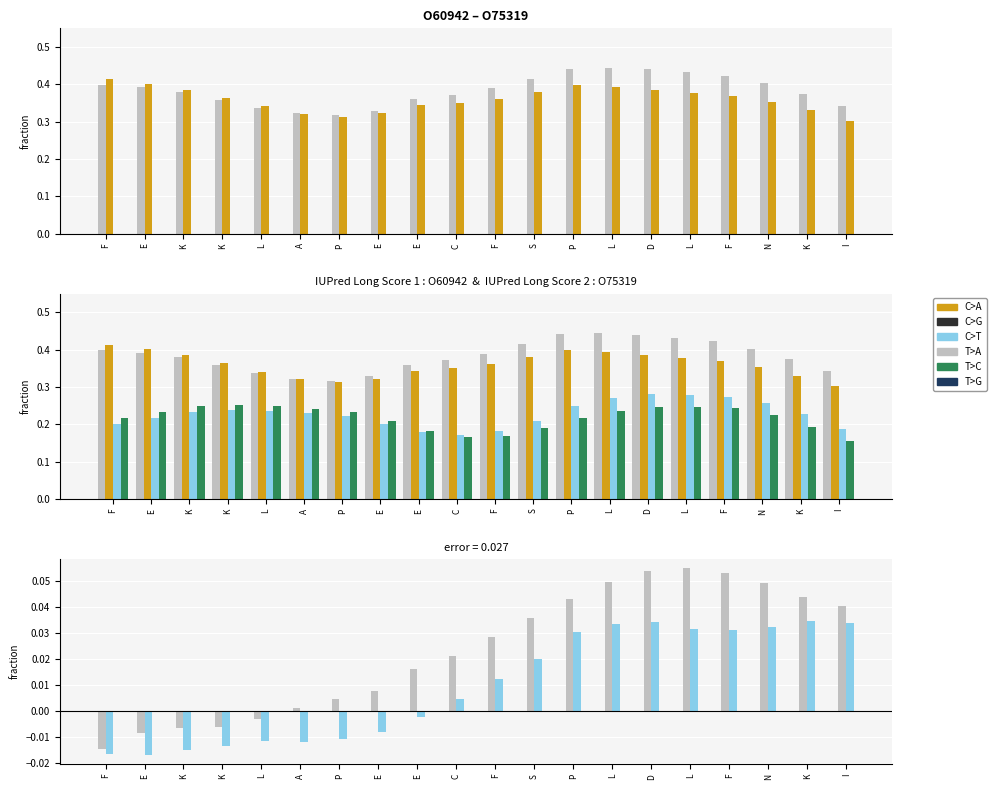

At which label is IUPred Long Score 2 closest to 0?

C